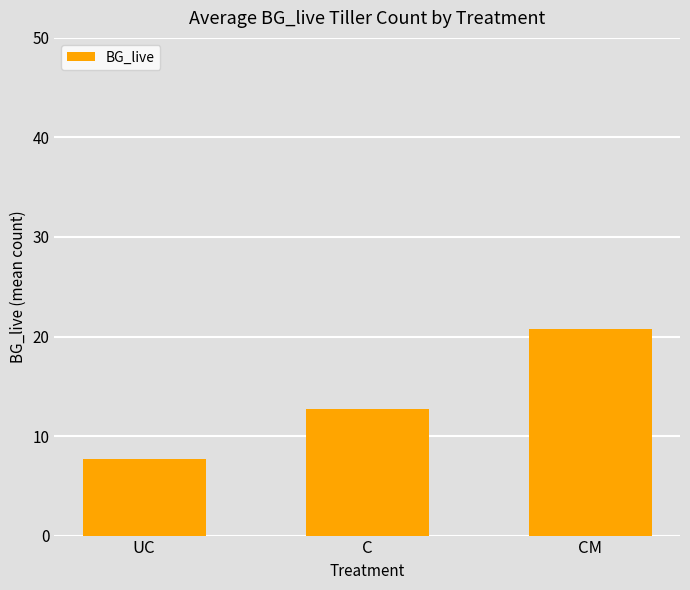

Read the value at C.

12.8